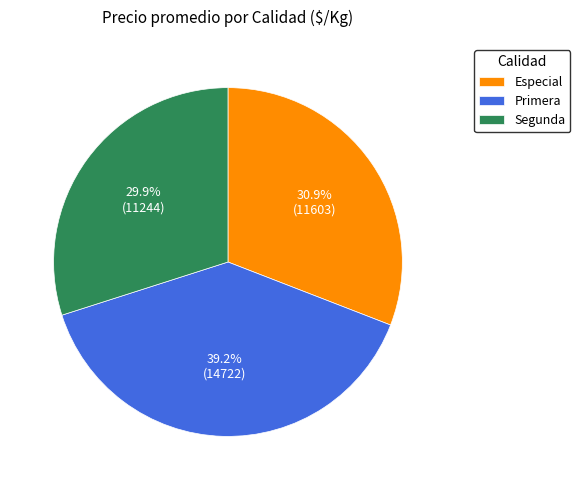

Is it true that Primera is 12% of the pie?

False